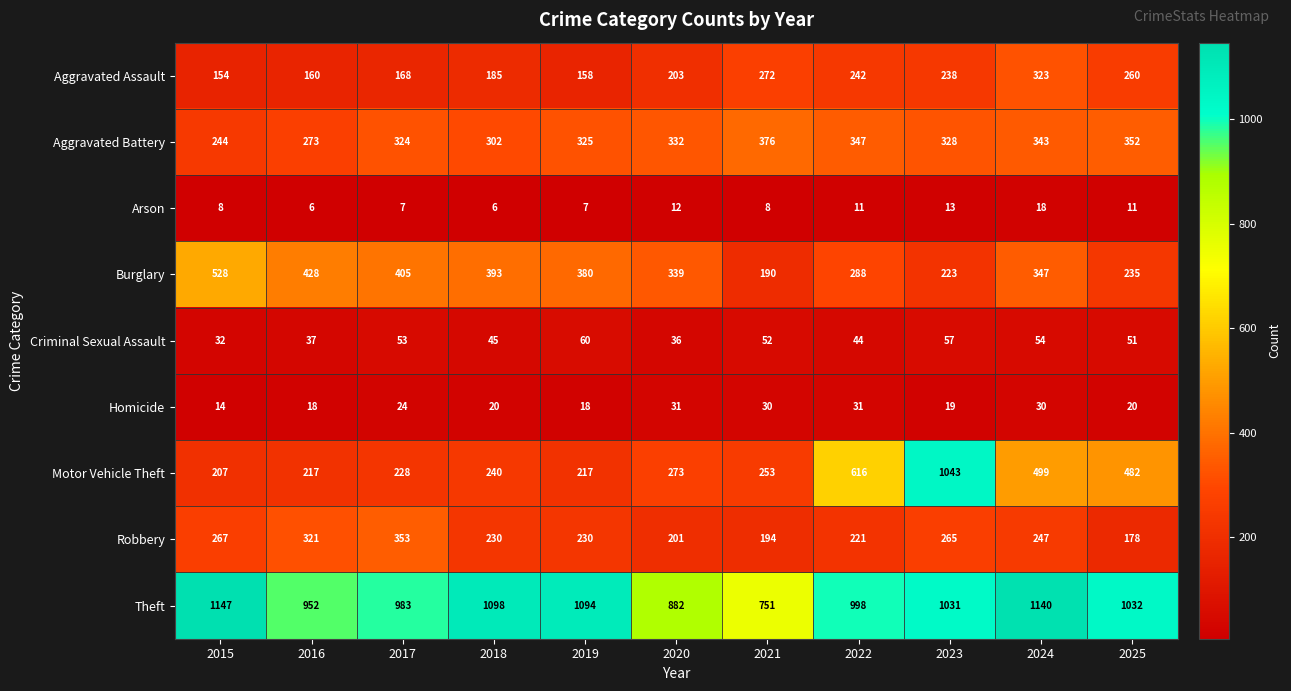

What is the minimum value shown in the chart?

6